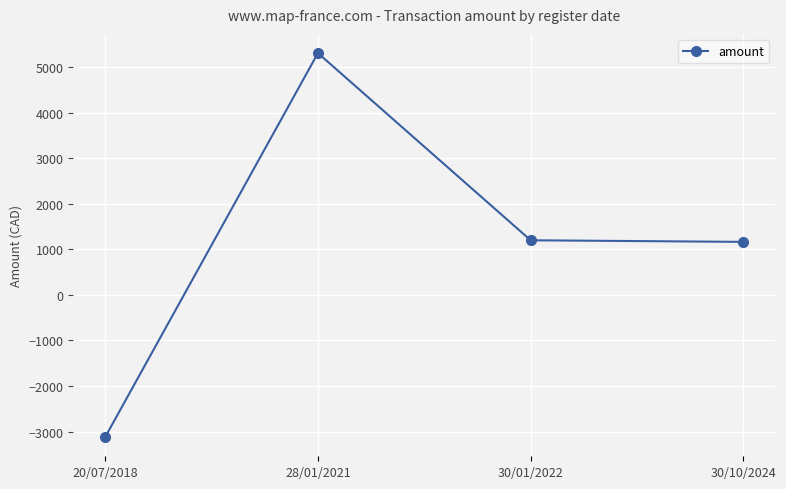

What is the label of the 1st point from the right?

30/10/2024